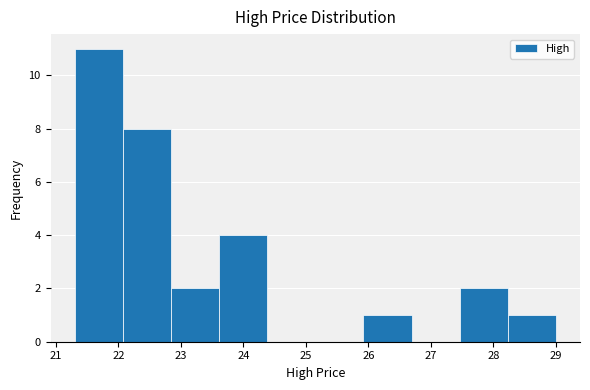

How tall is the bar that spans 22.1 to 22.8 on the x-axis? Neither the bar edges nor the heights are printed on the chart, so give them approximately, as read against the axes.

8